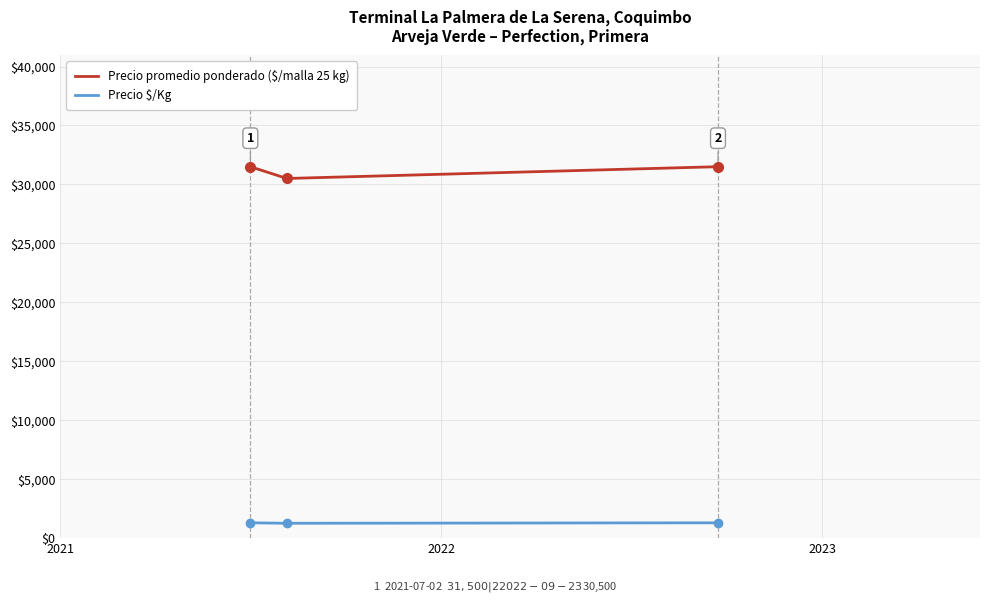

What is the smallest value displayed?

1220